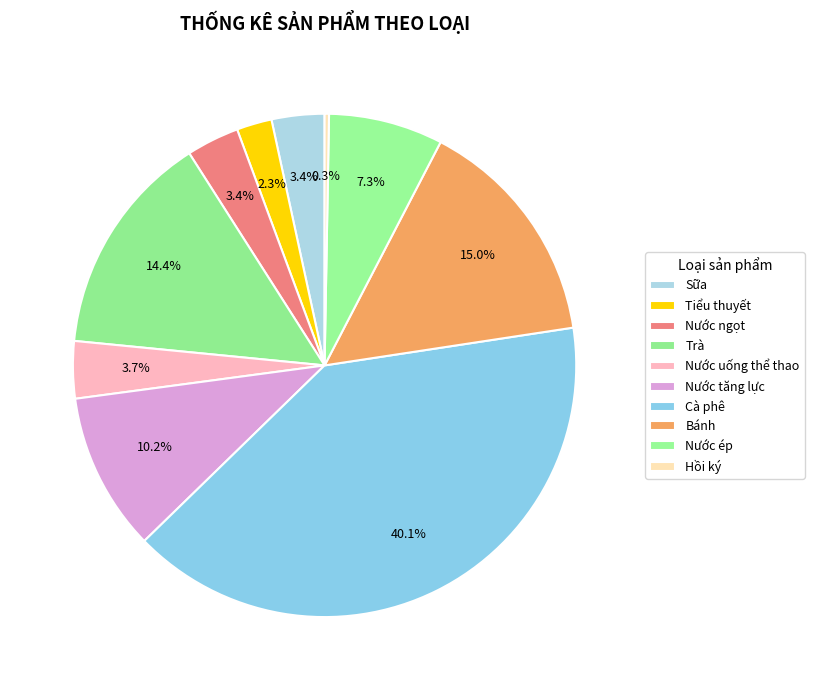

Between Sữa and Tiểu thuyết, which is larger?

Sữa